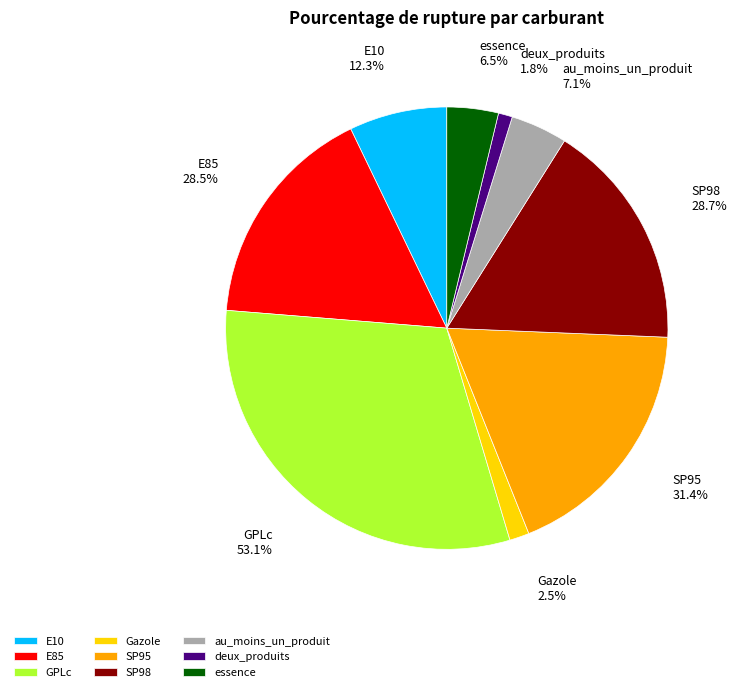

To the nearest percent, what portion does au_moins_un_produit represent?

4%